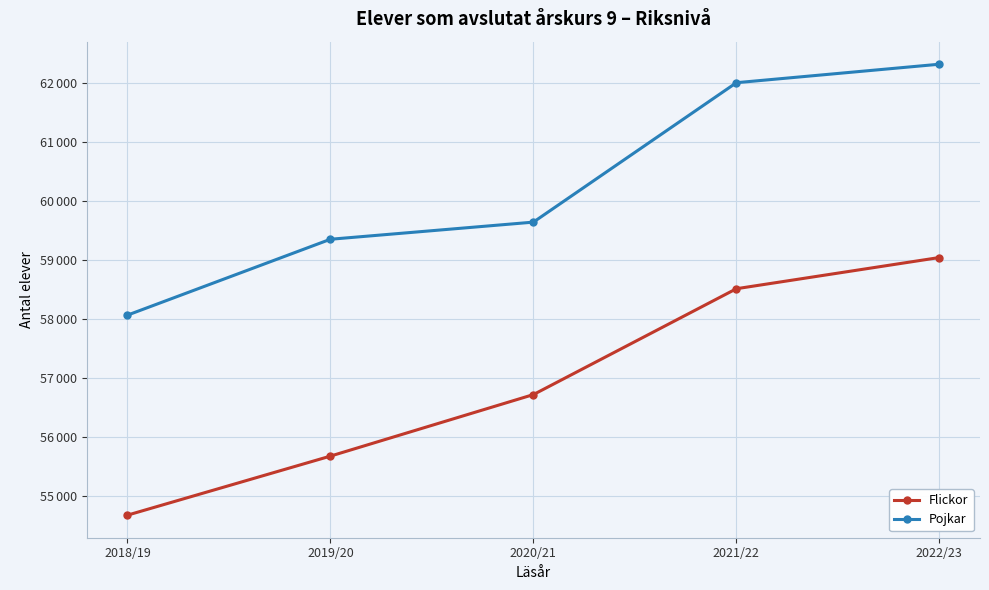

True or false: Pojkar has more than 2 points higher than both neighbors.

False